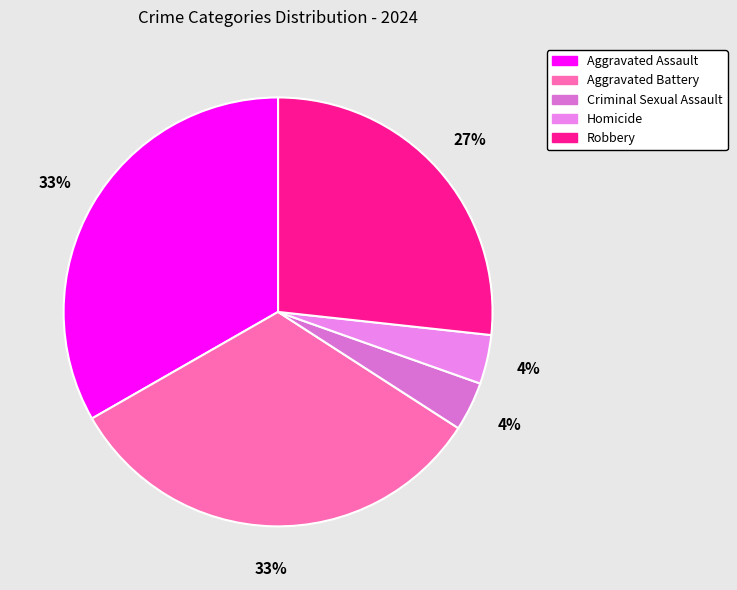

To the nearest percent, what is the combined percentage of Aggravated Battery and Homicide?

36%